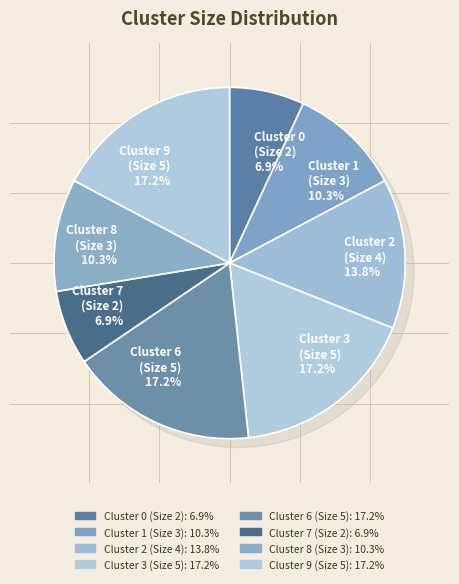

What percentage is NOT represented by Cluster 0
(Size 2)?

93.1%